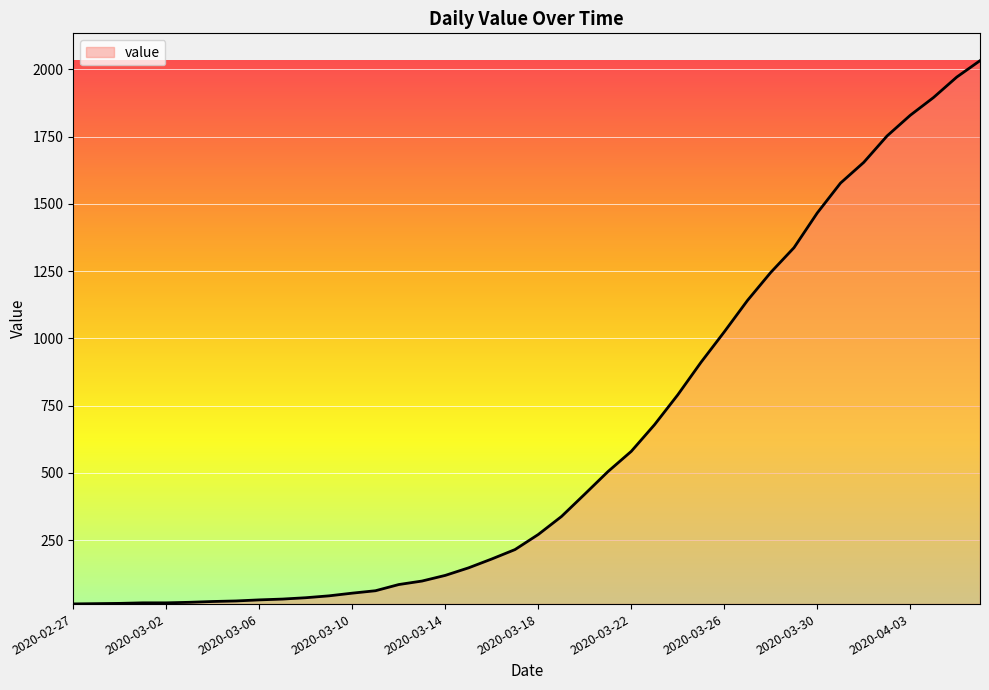

How many distinct data groups are displayed?

1